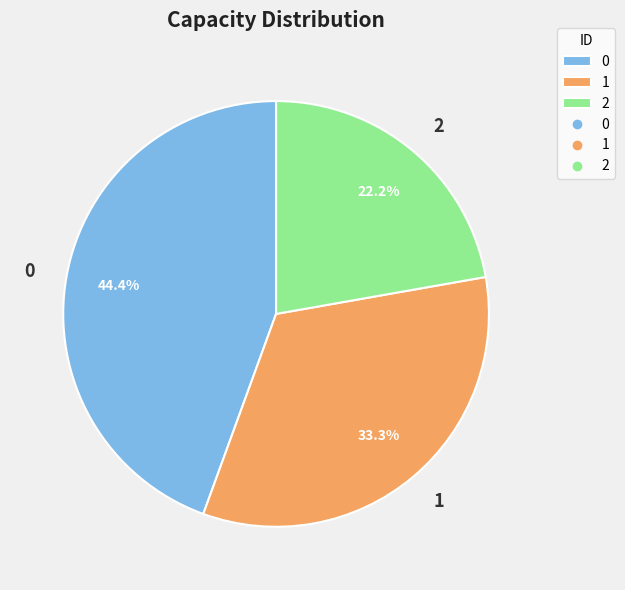

Is it true that 2 is 14% of the pie?

False